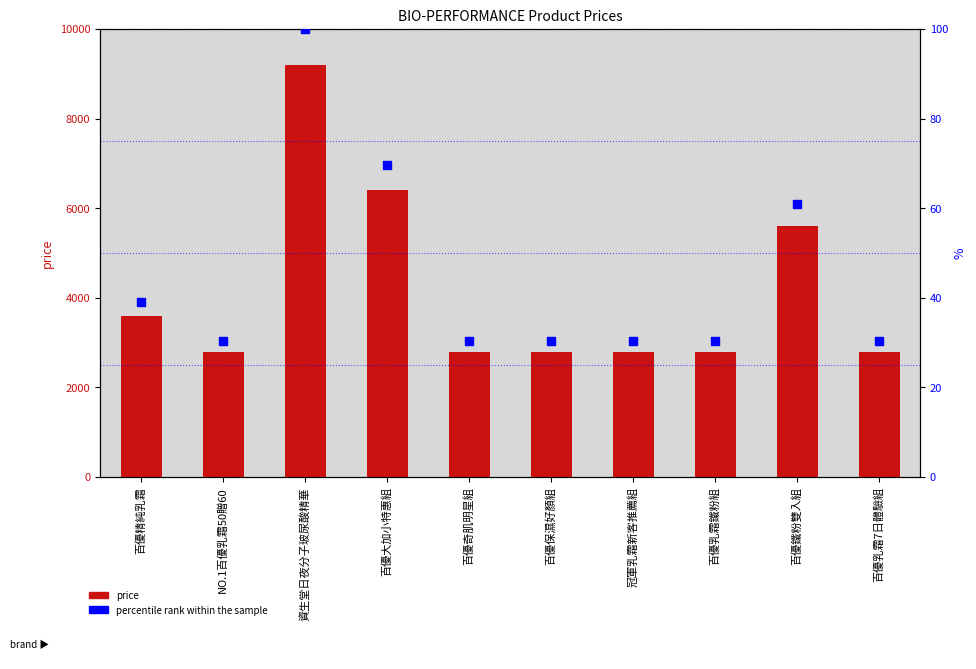

What is the total value across all series at NO.1百優乳霜50贈60?

2830.4